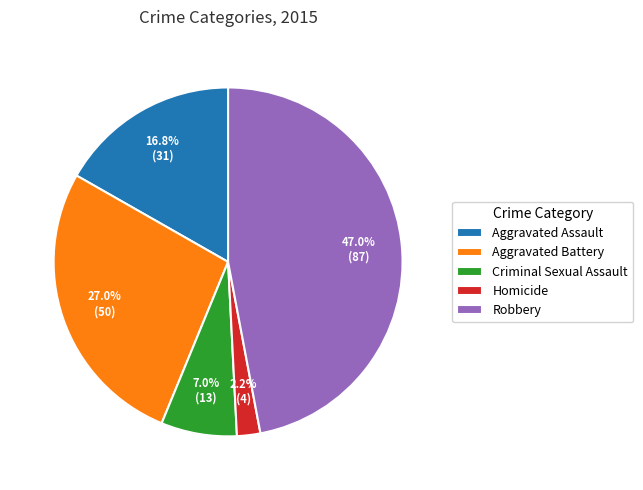

Rank the categories by value from highest to lowest.

Robbery, Aggravated Battery, Aggravated Assault, Criminal Sexual Assault, Homicide